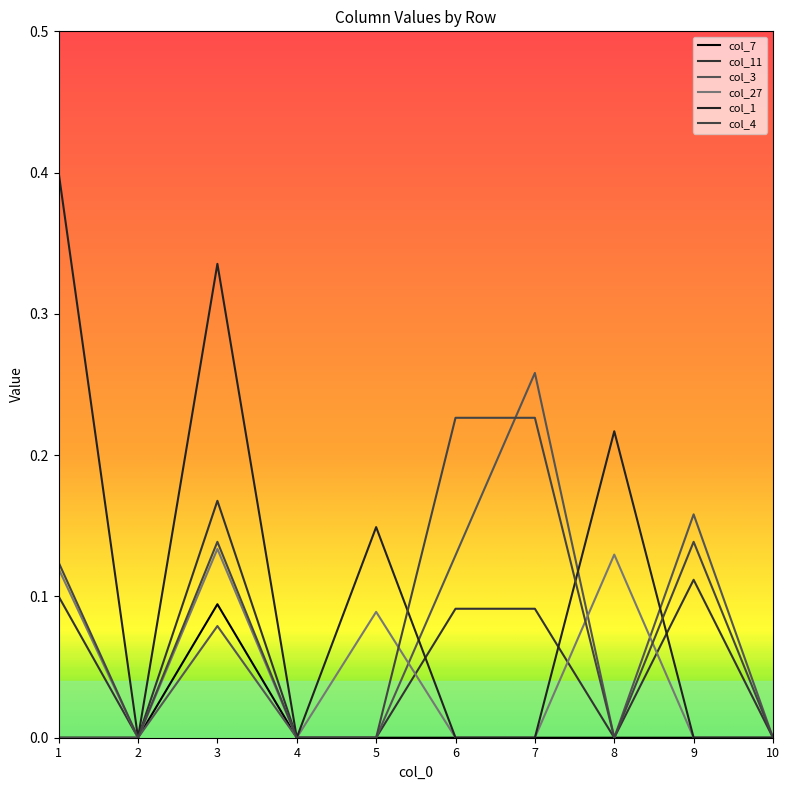

In col_27, how many points are higher than both neighbors (excluding endpoints)?

3